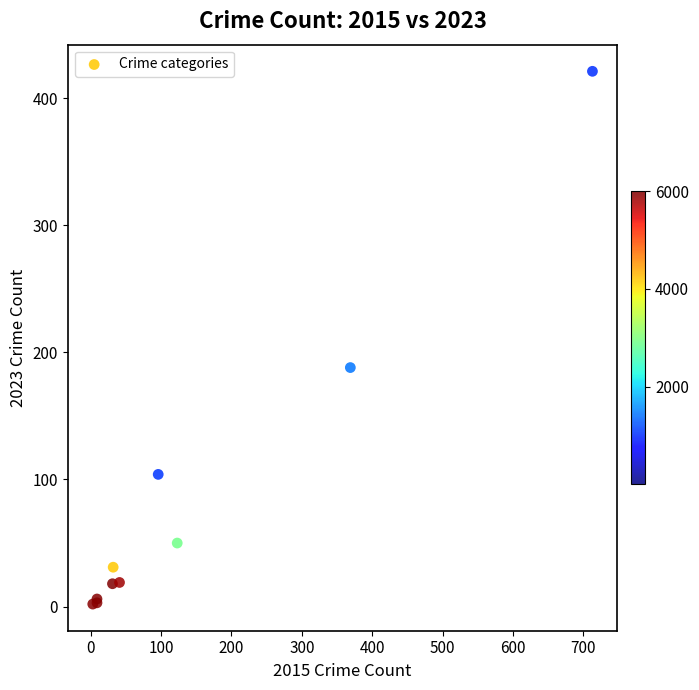

What Y value in the scatter plot is closest to 211?

188